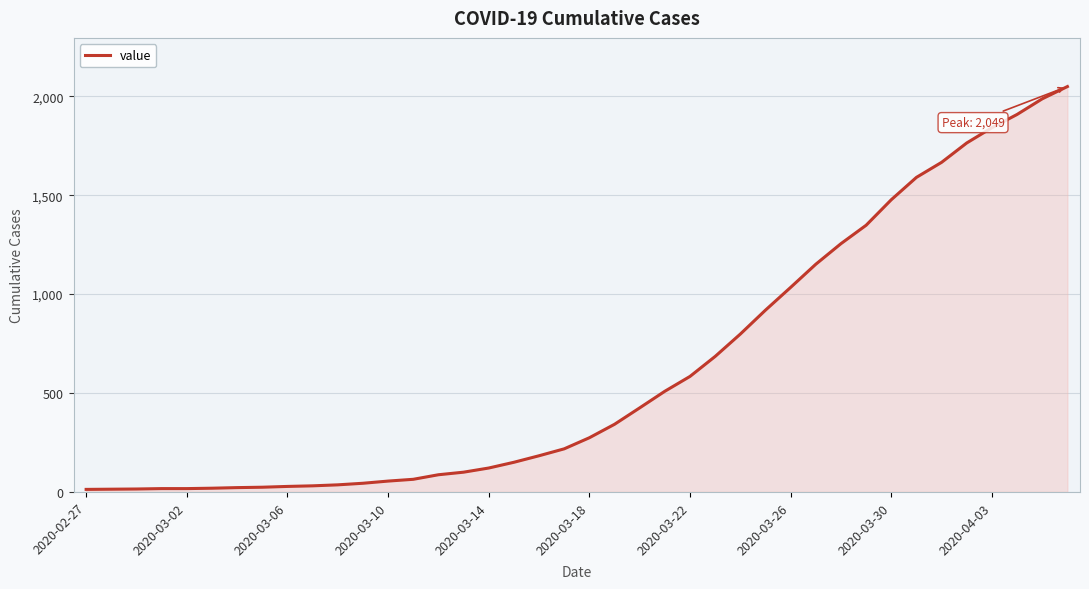

Count the number of categories in the chart.

40